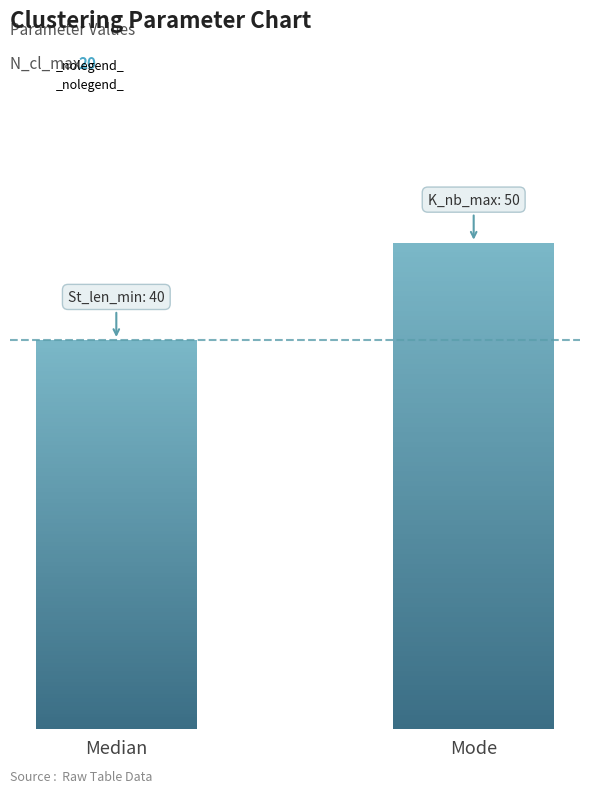

How many groups of bars are there?

2